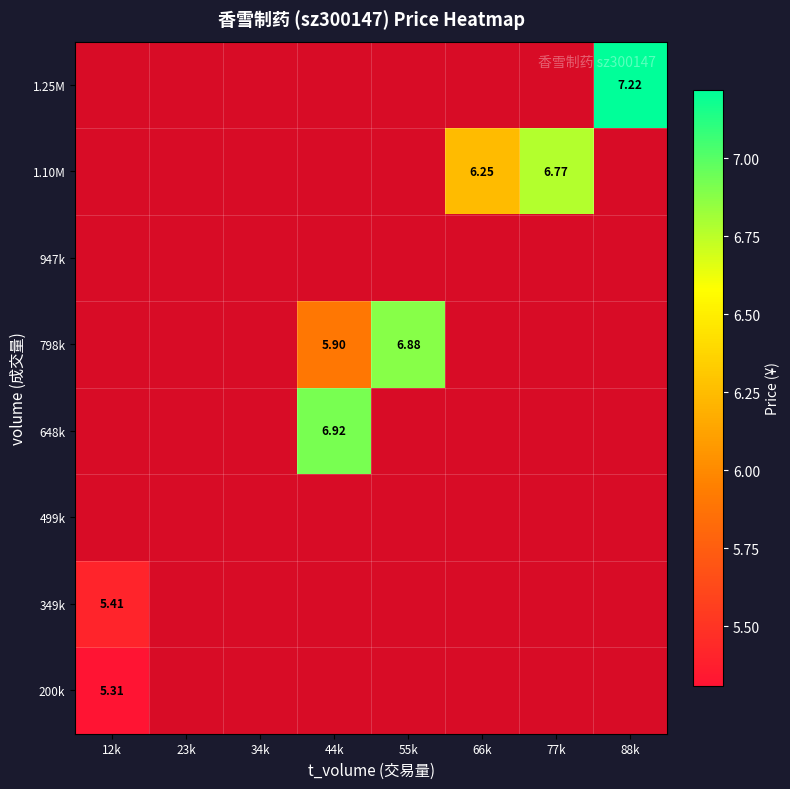

How many positive values does the 1.25M series have?

1